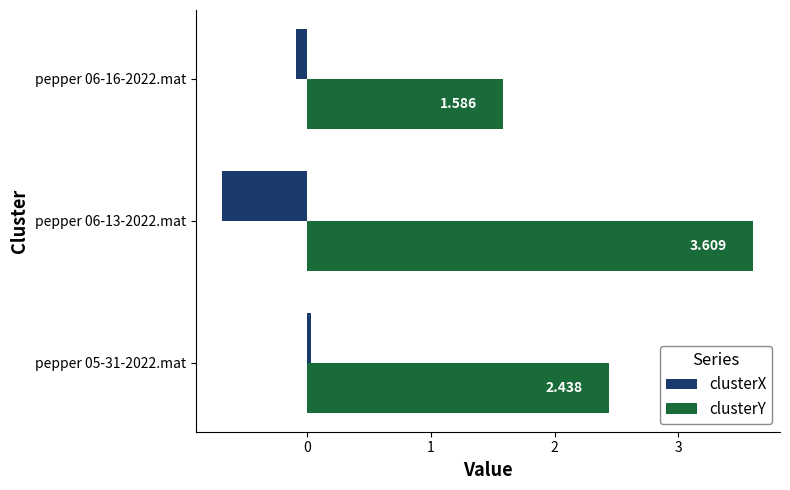

How many values in the clusterY series exceed 2?

2